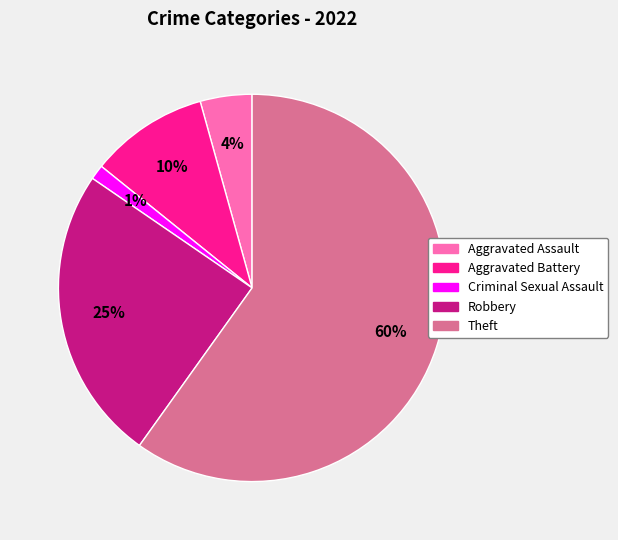

To the nearest percent, what is the difference between the largest and smallest slice percentages?

59%